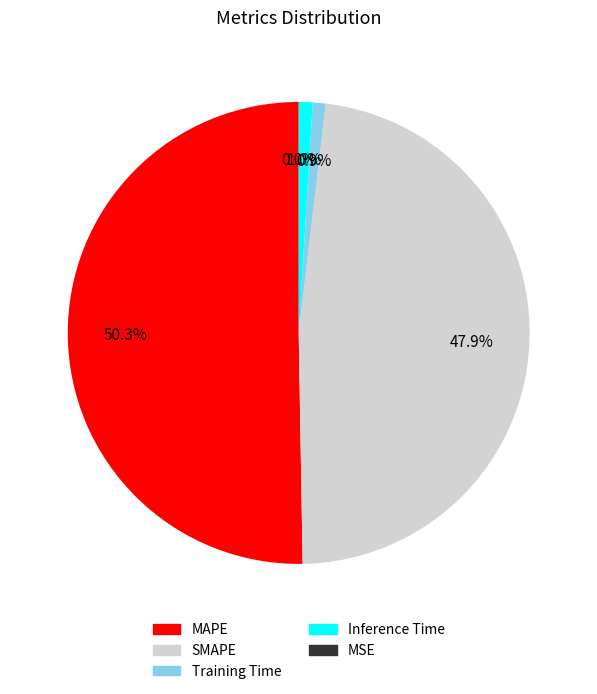

To the nearest percent, what portion does SMAPE represent?

48%